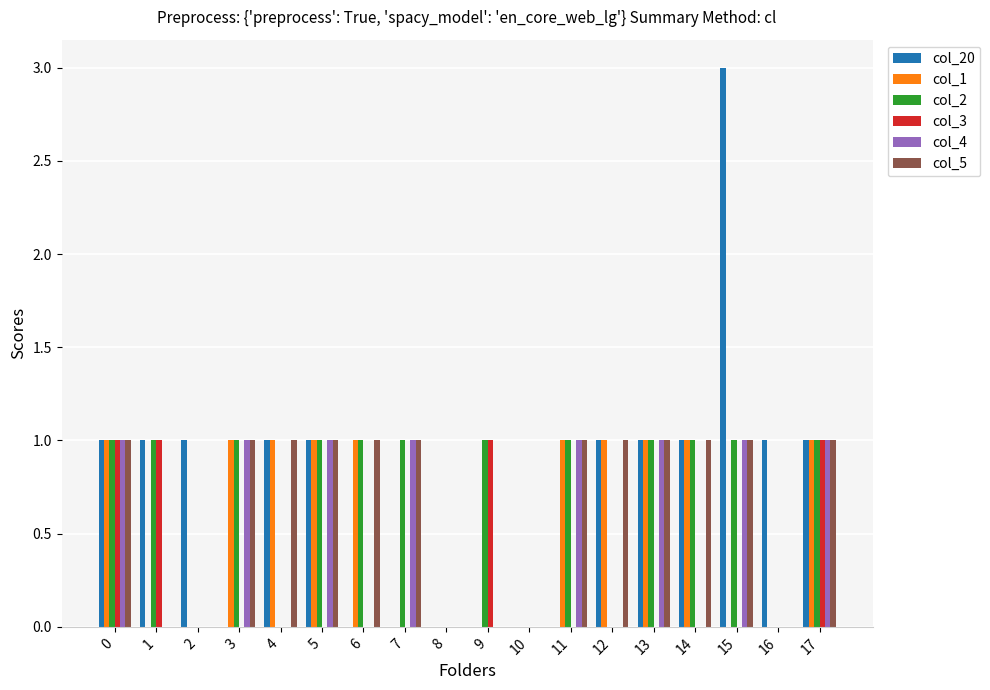

Is it true that col_4 equals 0 at 0?

False